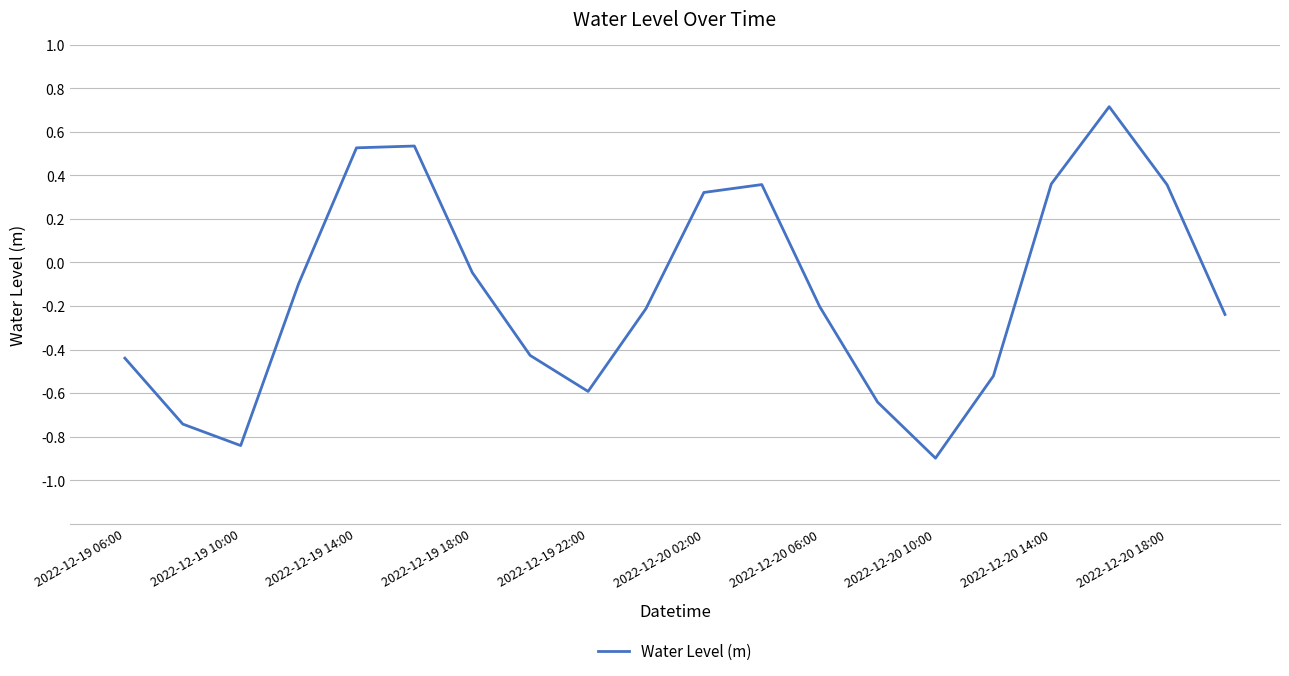

What is the greatest value displayed?

0.7